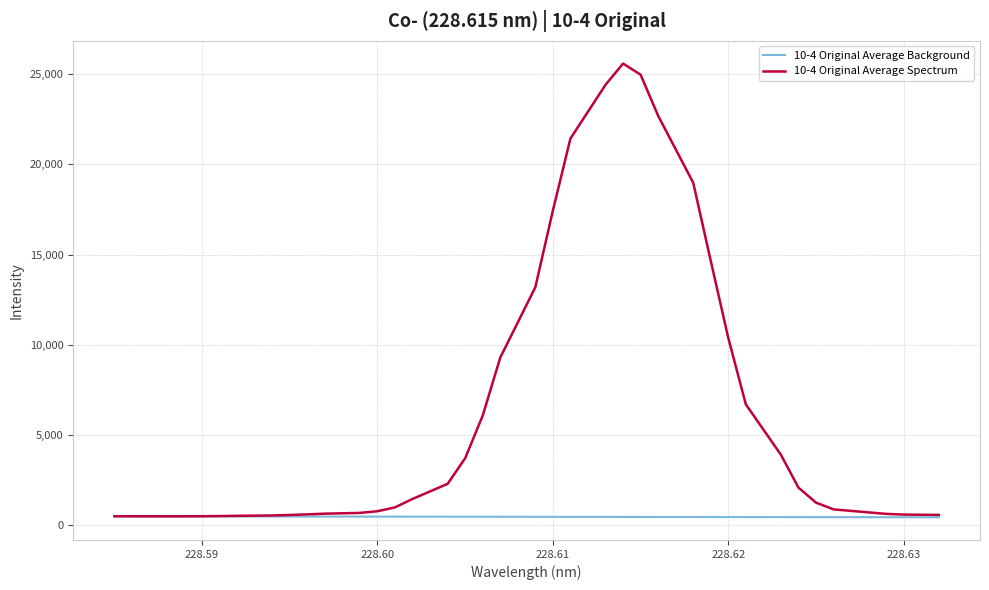

Which series has the largest total across all categories?

10-4 Original Average Spectrum